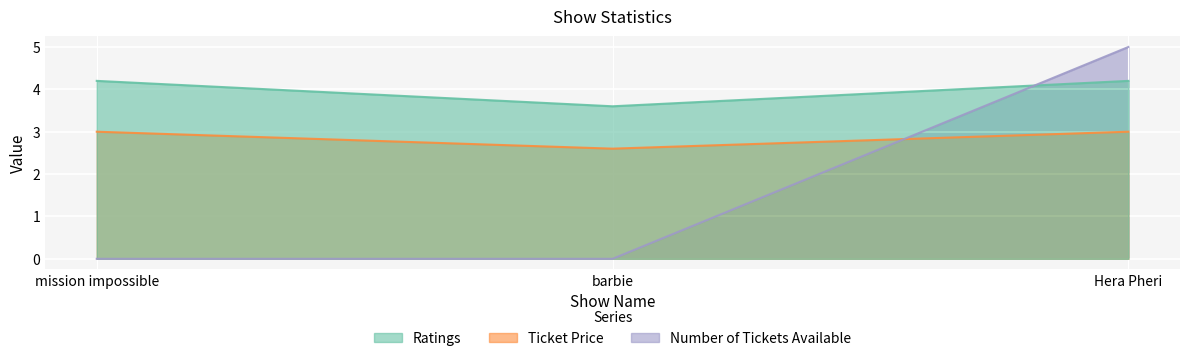

What is the sum of all Number of Tickets Available values?

5.0